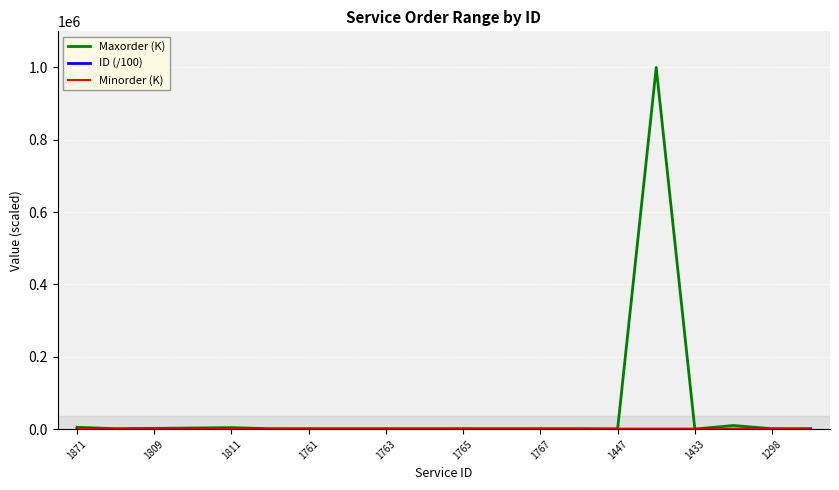

How many lines are shown in the chart?

3